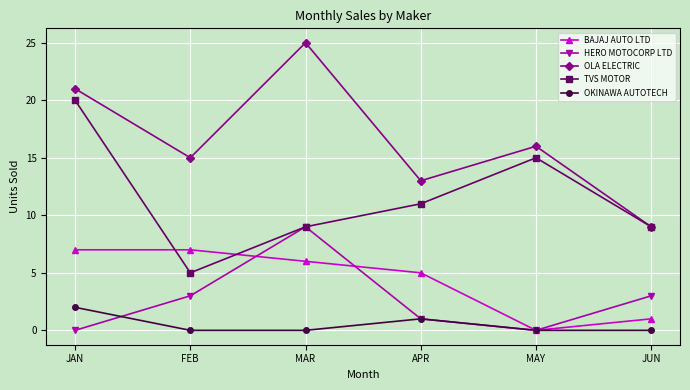

What is the difference between the highest and lowest values at MAY?

16